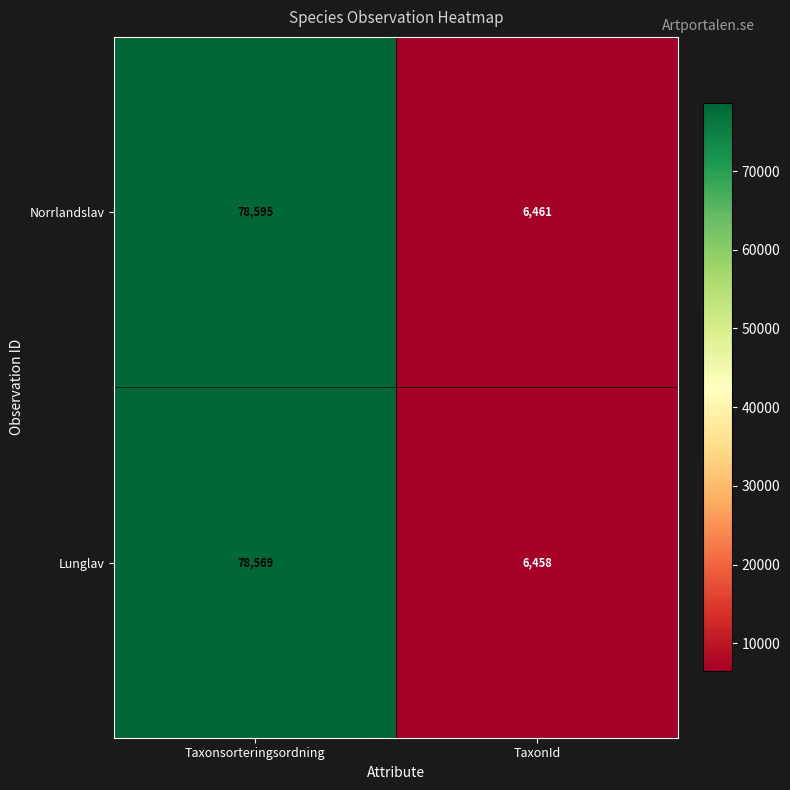

The value of Norrlandslav at TaxonId is 6461. True or false?

True